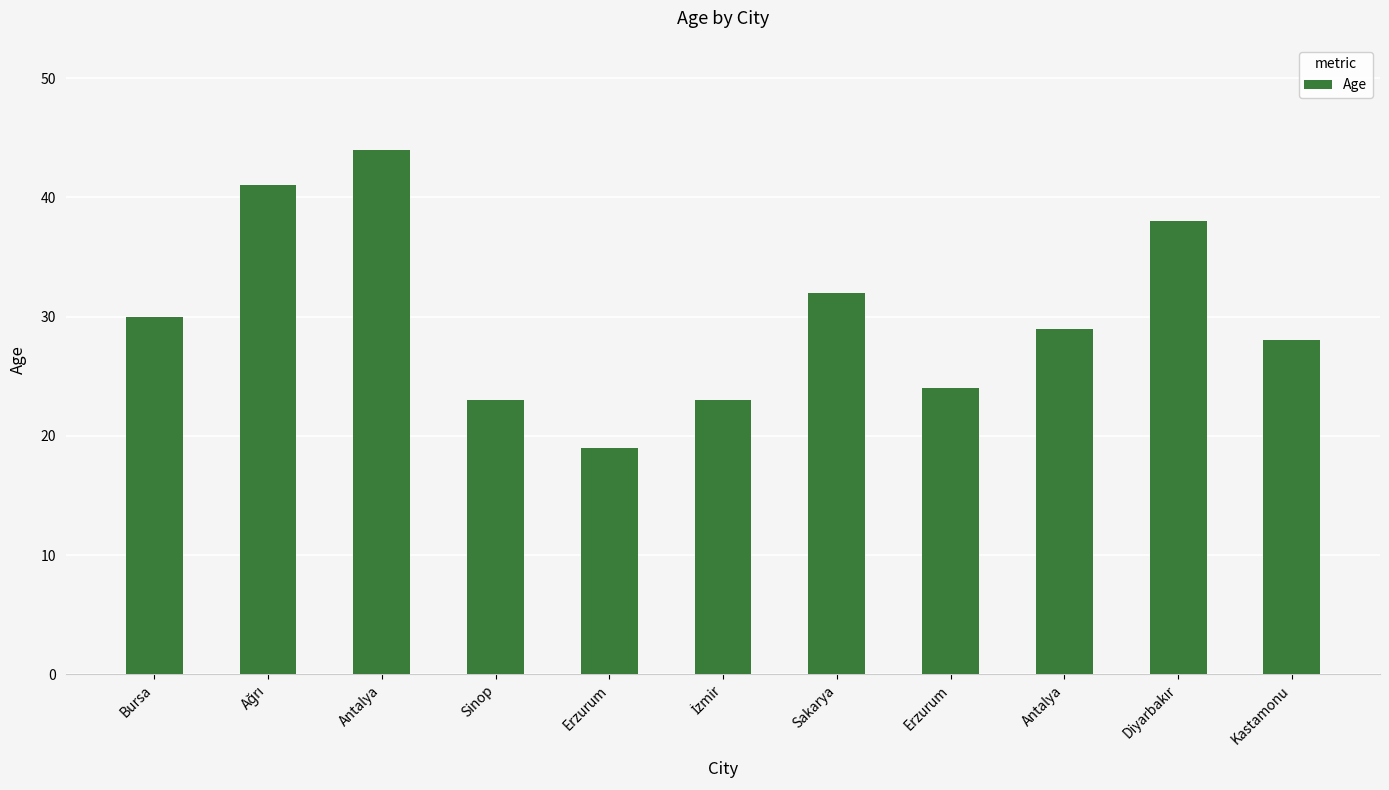

What is the label of the 11th bar from the right?

Bursa